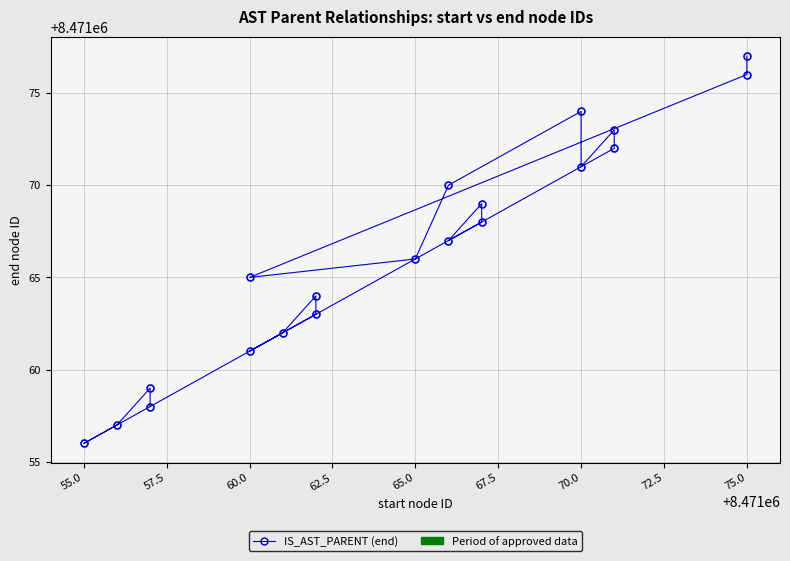

True or false: the data shows 3130078 at 70.0.

False